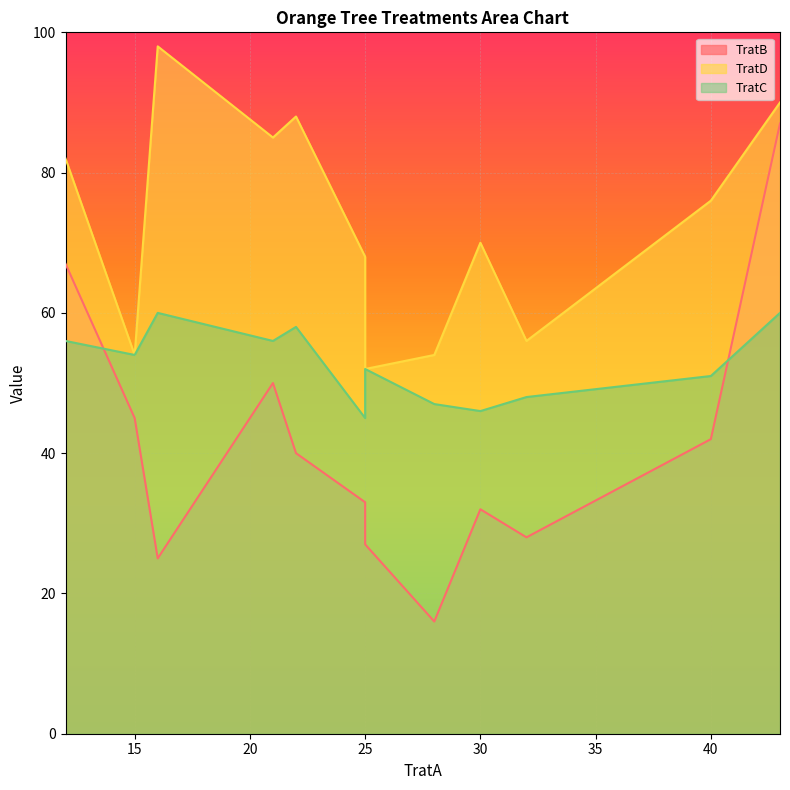

What are all the series names shown in the legend?

TratB, TratD, TratC